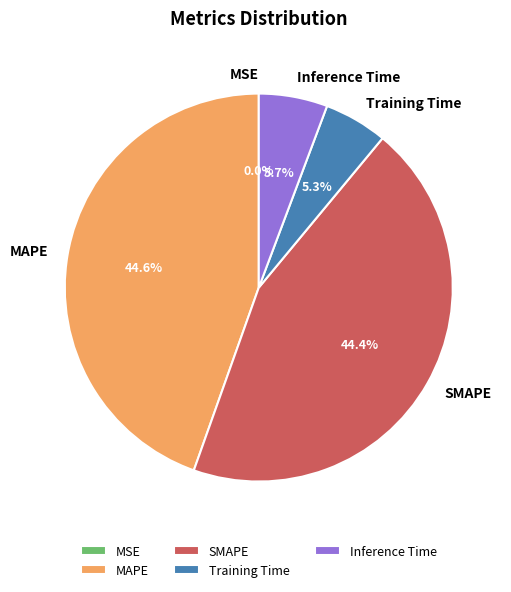

To the nearest percent, what is the combined percentage of Training Time and MAPE?

50%